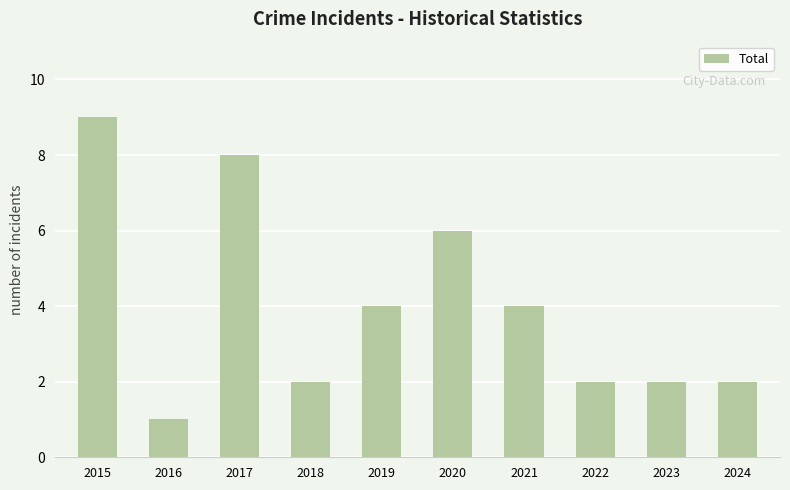

Read the value at 2015.

9